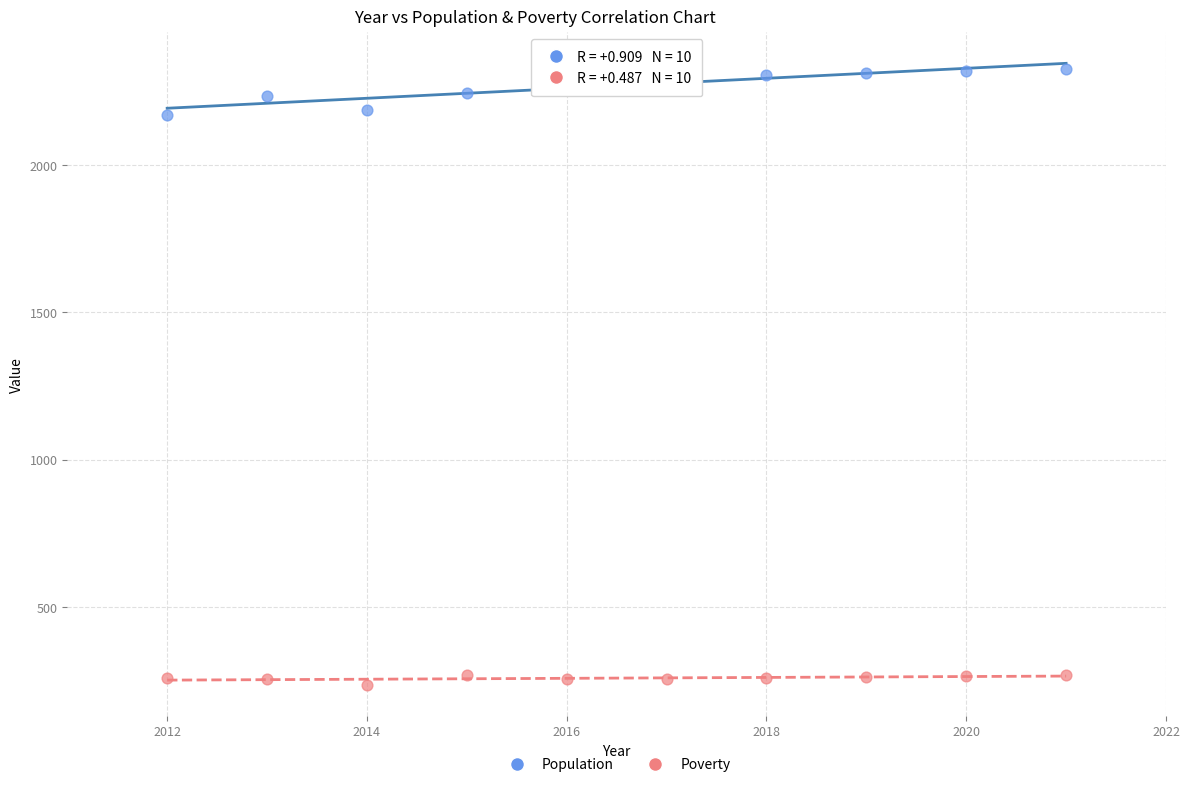

Across all data points, what is the range of Y values (max minus min)?

2088